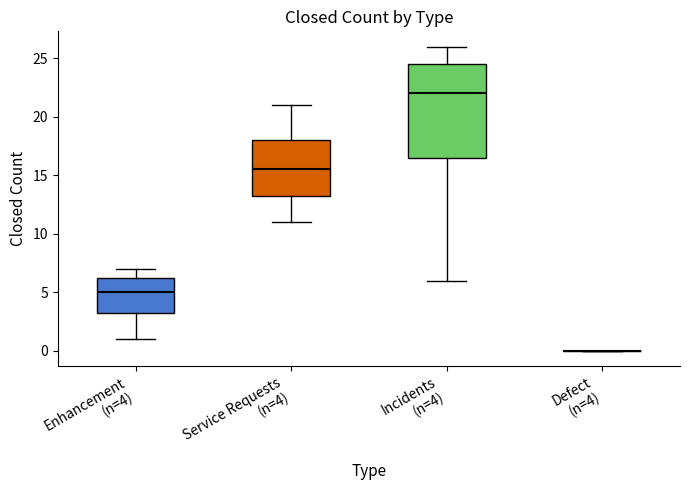

Reading left to right, read every box against the y-axis: the position of its median line, the range the box covers, and the ends of its whiskers. The values are not printed on the chart, so give them approximately, as read against the axis.

Enhancement (n=4): median 5.0, box 3.5 to 6.5, whiskers 1.0 to 7.0
Service Requests (n=4): median 15.5, box 13.5 to 18.0, whiskers 11.0 to 21.0
Incidents (n=4): median 22.0, box 16.5 to 24.5, whiskers 6.0 to 26.0
Defect (n=4): box collapsed to a line at 0.0, whiskers 0.0 to 0.0